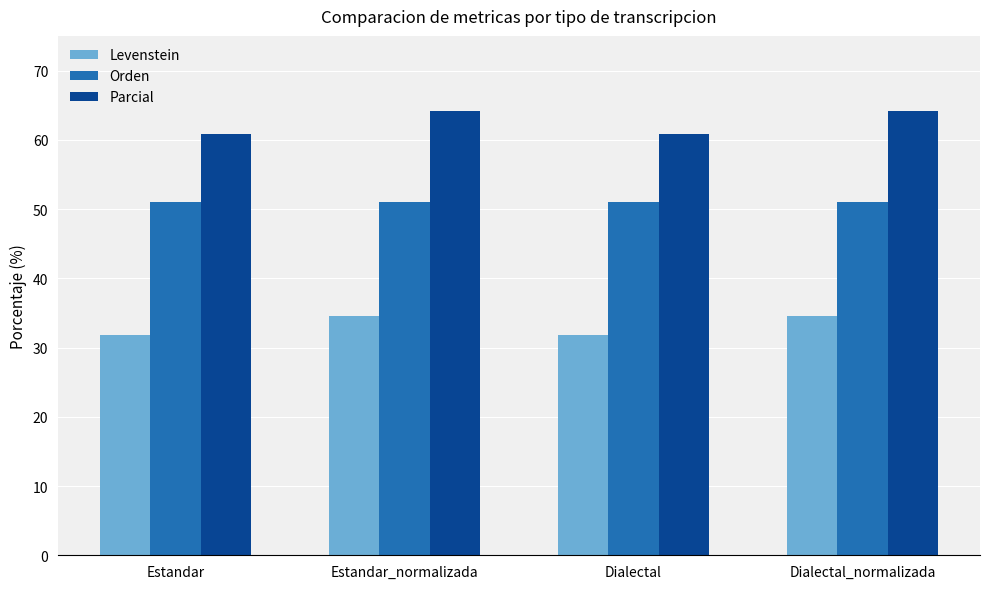

What is the highest value of the Orden series?

51.0